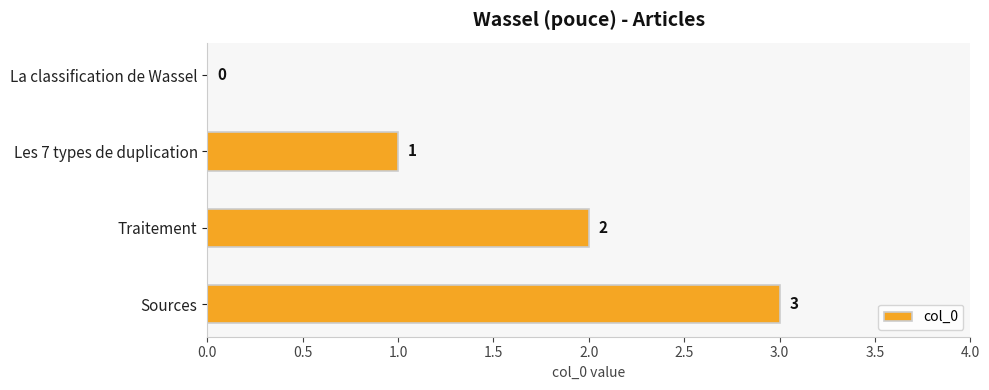

Where is the data nearest to the value 1?

Les 7 types de duplication